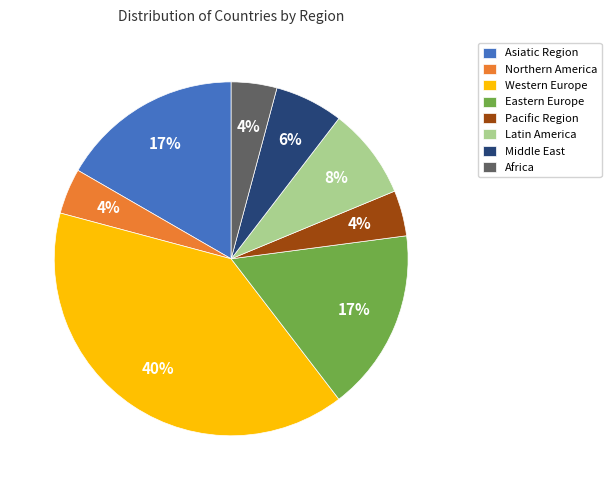

To the nearest percent, what percentage of the pie is Asiatic Region?

17%